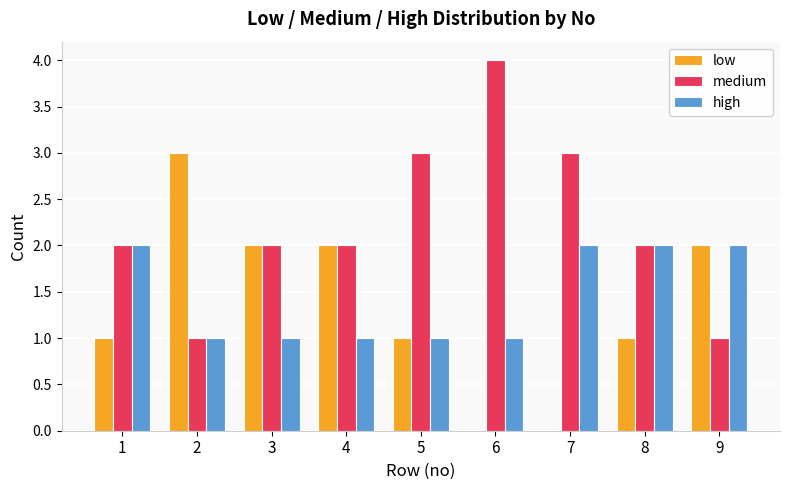

What is the sum of all low values?

12